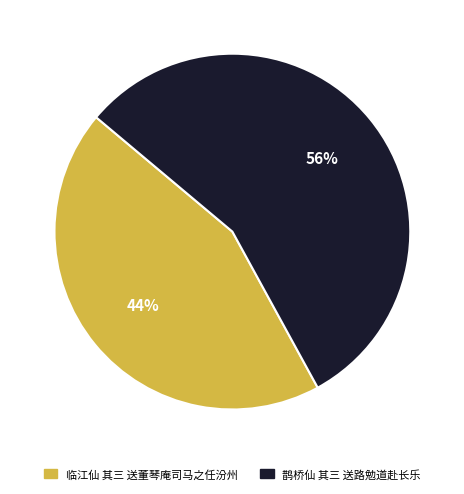

Is the sum of 鹊桥仙 其三 送路勉道赴长乐 and 临江仙 其三 送董琴庵司马之任汾州 greater than half?

Yes